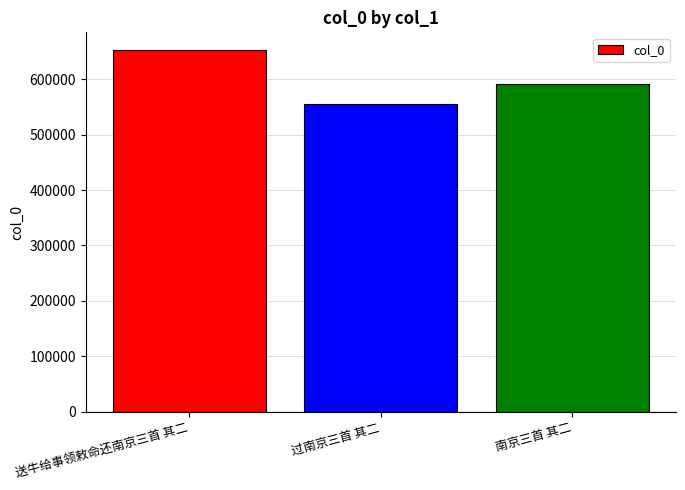

What is the sum of the values at 过南京三首 其二 and 送牛给事领敕命还南京三首 其二?

1206133